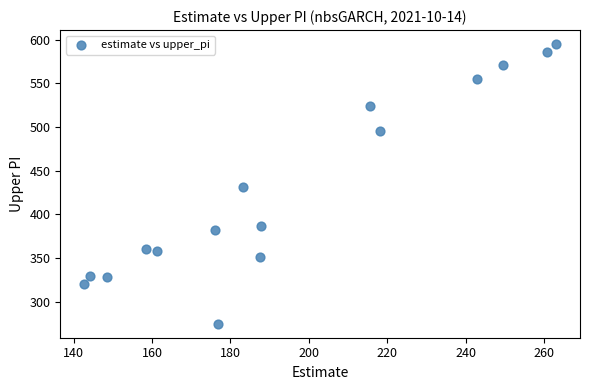

What is the range of Y values (max minus min)?

320